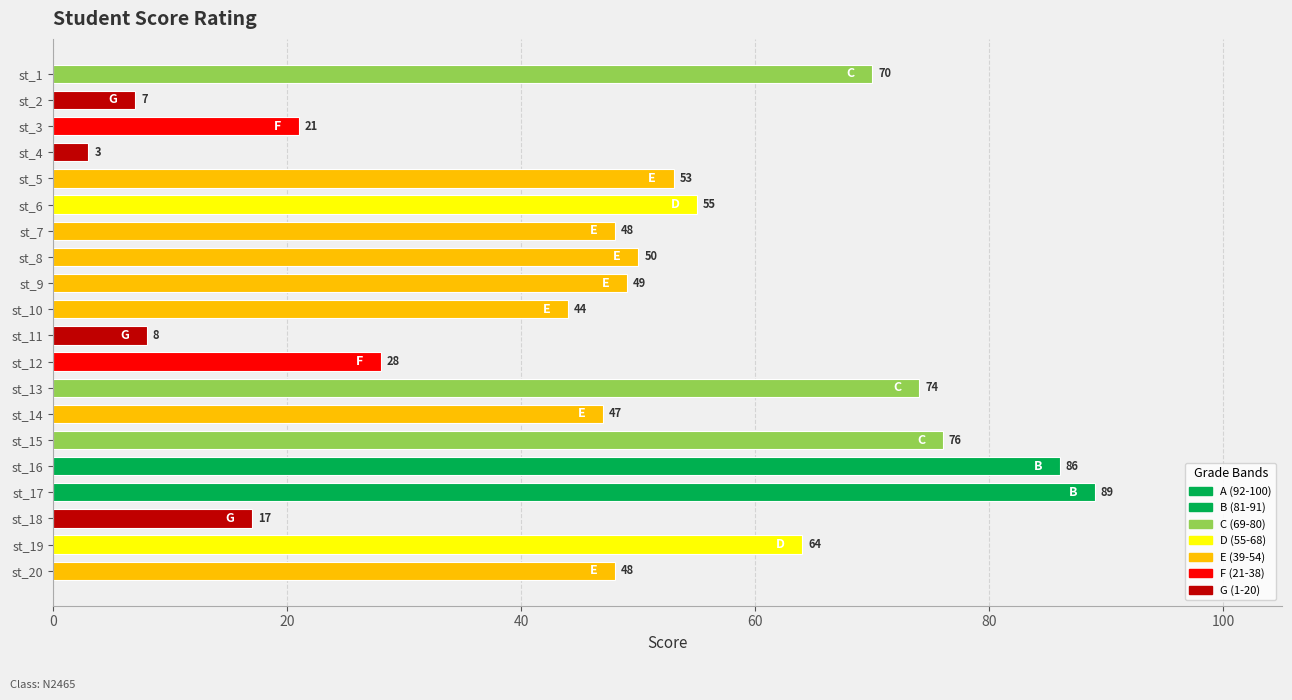

What is the smallest value displayed?

3